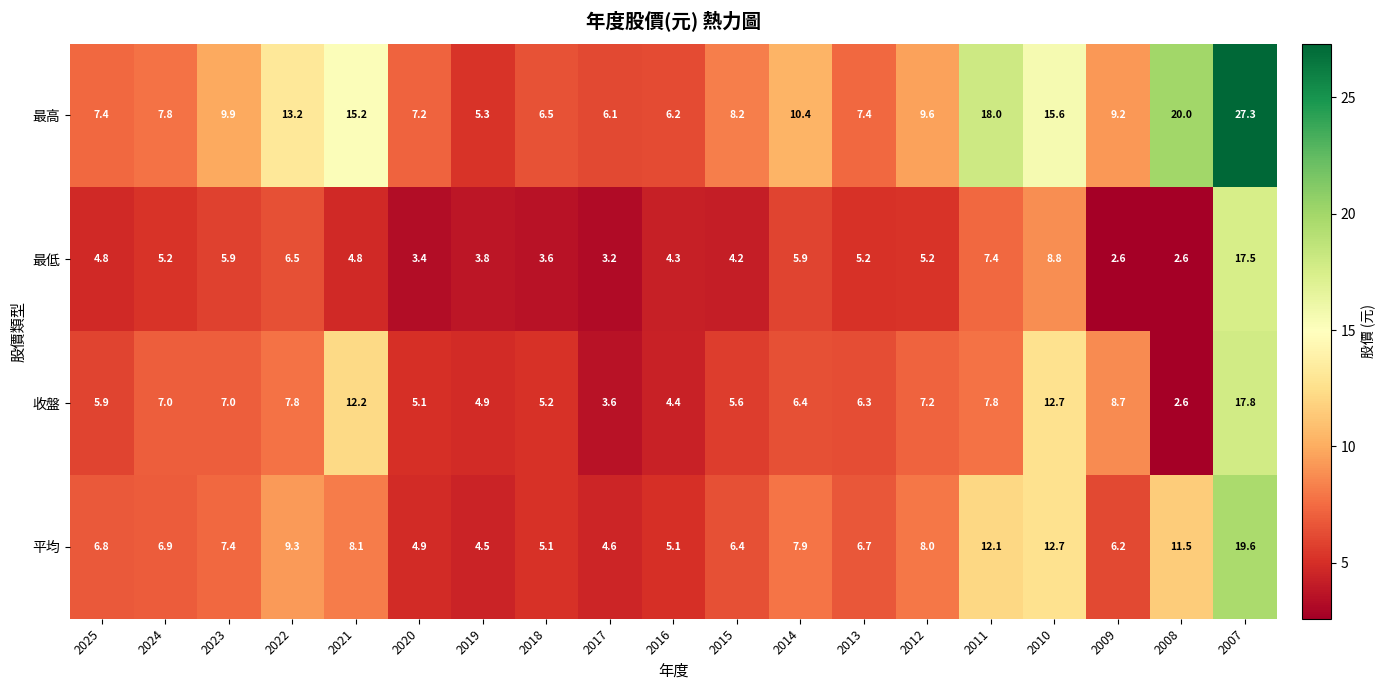

Rank the series by their maximum value, from lowest to highest.

最低, 收盤, 平均, 最高